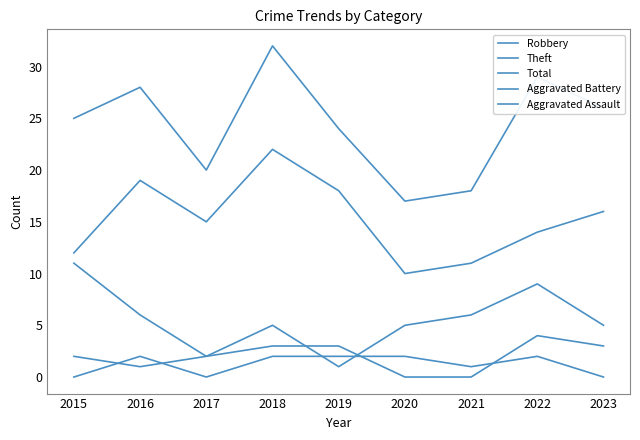

Is this an area chart (filled region under the line)?

No